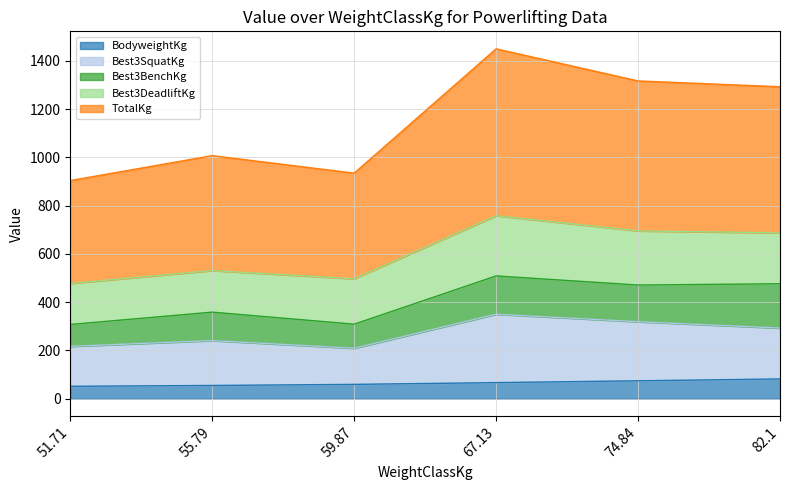

What is the total value across all series at 59.87?

935.0